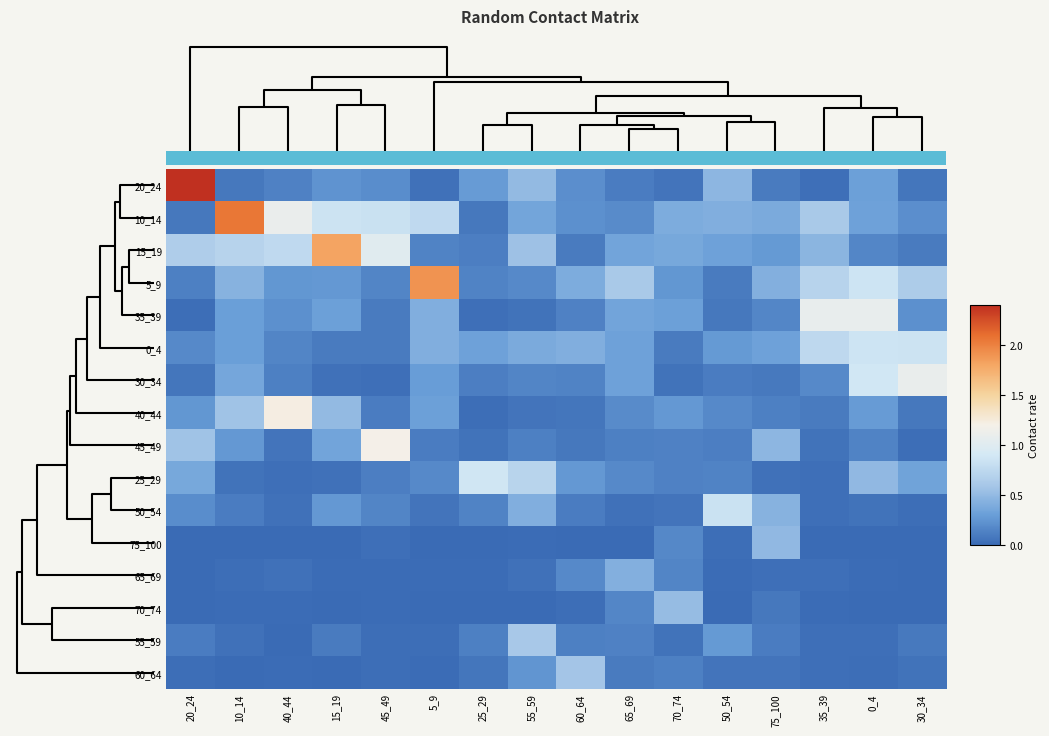

Reading left to right, extract all data points from this chart.

20_24: 20_24=2.4	10_14=0.1	40_44=0.1	15_19=0.2	45_49=0.2	5_9=0.0	25_29=0.3	55_59=0.5	60_64=0.2	65_69=0.1	70_74=0.1	50_54=0.5	75_100=0.1	35_39=0.0	0_4=0.3	30_34=0.1
10_14: 20_24=0.1	10_14=2.1	40_44=1.1	15_19=0.8	45_49=0.8	5_9=0.8	25_29=0.1	55_59=0.3	60_64=0.2	65_69=0.2	70_74=0.4	50_54=0.4	75_100=0.4	35_39=0.6	0_4=0.3	30_34=0.2
15_19: 20_24=0.7	10_14=0.7	40_44=0.8	15_19=1.8	45_49=1.0	5_9=0.1	25_29=0.1	55_59=0.6	60_64=0.1	65_69=0.3	70_74=0.4	50_54=0.3	75_100=0.3	35_39=0.5	0_4=0.2	30_34=0.1
5_9: 20_24=0.1	10_14=0.4	40_44=0.3	15_19=0.3	45_49=0.2	5_9=1.9	25_29=0.1	55_59=0.2	60_64=0.4	65_69=0.6	70_74=0.3	50_54=0.1	75_100=0.4	35_39=0.7	0_4=0.9	30_34=0.6
35_39: 20_24=0.0	10_14=0.3	40_44=0.2	15_19=0.3	45_49=0.1	5_9=0.4	25_29=0.0	55_59=0.1	60_64=0.1	65_69=0.3	70_74=0.3	50_54=0.1	75_100=0.2	35_39=1.1	0_4=1.1	30_34=0.2
0_4: 20_24=0.2	10_14=0.3	40_44=0.2	15_19=0.1	45_49=0.1	5_9=0.4	25_29=0.3	55_59=0.4	60_64=0.4	65_69=0.3	70_74=0.1	50_54=0.3	75_100=0.3	35_39=0.8	0_4=0.9	30_34=0.8
30_34: 20_24=0.1	10_14=0.4	40_44=0.1	15_19=0.0	45_49=0.0	5_9=0.3	25_29=0.1	55_59=0.2	60_64=0.1	65_69=0.3	70_74=0.0	50_54=0.1	75_100=0.1	35_39=0.2	0_4=0.9	30_34=1.1
40_44: 20_24=0.3	10_14=0.6	40_44=1.2	15_19=0.5	45_49=0.1	5_9=0.3	25_29=0.0	55_59=0.1	60_64=0.1	65_69=0.2	70_74=0.3	50_54=0.2	75_100=0.1	35_39=0.1	0_4=0.3	30_34=0.1
45_49: 20_24=0.6	10_14=0.3	40_44=0.1	15_19=0.3	45_49=1.2	5_9=0.1	25_29=0.1	55_59=0.1	60_64=0.1	65_69=0.1	70_74=0.1	50_54=0.1	75_100=0.5	35_39=0.0	0_4=0.1	30_34=0.0
25_29: 20_24=0.4	10_14=0.1	40_44=0.0	15_19=0.0	45_49=0.1	5_9=0.2	25_29=0.9	55_59=0.7	60_64=0.3	65_69=0.2	70_74=0.1	50_54=0.1	75_100=0.0	35_39=0.0	0_4=0.5	30_34=0.3
50_54: 20_24=0.2	10_14=0.1	40_44=0.0	15_19=0.3	45_49=0.2	5_9=0.1	25_29=0.1	55_59=0.4	60_64=0.1	65_69=0.0	70_74=0.1	50_54=0.8	75_100=0.4	35_39=0.0	0_4=0.1	30_34=0.0
75_100: 20_24=0.0	10_14=0.0	40_44=0.0	15_19=0.0	45_49=0.0	5_9=0.0	25_29=0.0	55_59=0.0	60_64=0.0	65_69=0.0	70_74=0.2	50_54=0.0	75_100=0.5	35_39=0.0	0_4=0.0	30_34=0.0
65_69: 20_24=0.0	10_14=0.0	40_44=0.0	15_19=0.0	45_49=0.0	5_9=0.0	25_29=0.0	55_59=0.0	60_64=0.2	65_69=0.4	70_74=0.2	50_54=0.0	75_100=0.0	35_39=0.0	0_4=0.0	30_34=0.0
70_74: 20_24=0.0	10_14=0.0	40_44=0.0	15_19=0.0	45_49=0.0	5_9=0.0	25_29=0.0	55_59=0.0	60_64=0.0	65_69=0.2	70_74=0.5	50_54=0.0	75_100=0.1	35_39=0.0	0_4=0.0	30_34=0.0
55_59: 20_24=0.1	10_14=0.0	40_44=0.0	15_19=0.1	45_49=0.0	5_9=0.0	25_29=0.1	55_59=0.6	60_64=0.1	65_69=0.1	70_74=0.1	50_54=0.3	75_100=0.1	35_39=0.0	0_4=0.0	30_34=0.1
60_64: 20_24=0.0	10_14=0.0	40_44=0.0	15_19=0.0	45_49=0.0	5_9=0.0	25_29=0.1	55_59=0.2	60_64=0.6	65_69=0.1	70_74=0.1	50_54=0.1	75_100=0.1	35_39=0.0	0_4=0.0	30_34=0.1